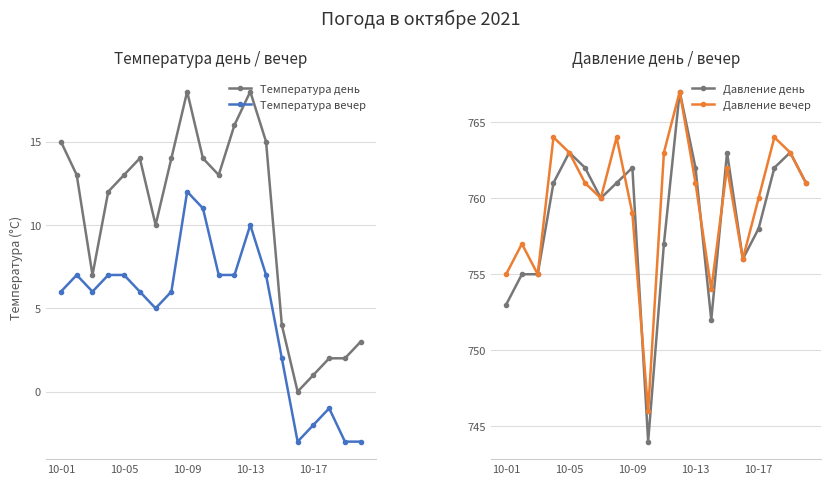

True or false: Температура вечер and Температура день cross at least once.

False